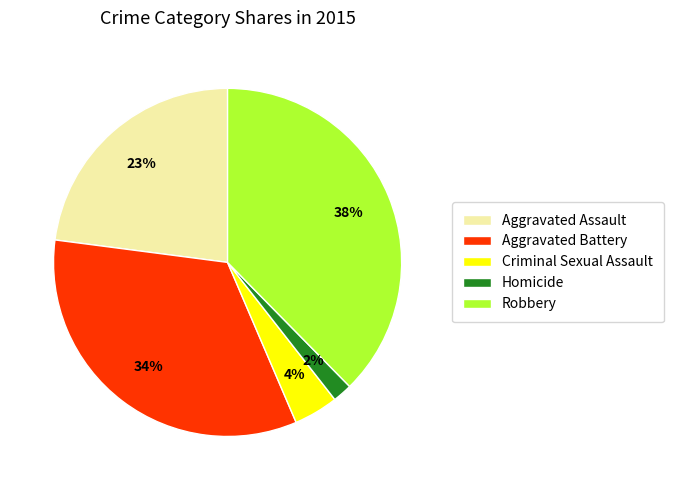

What is the largest slice in the pie chart?

Robbery